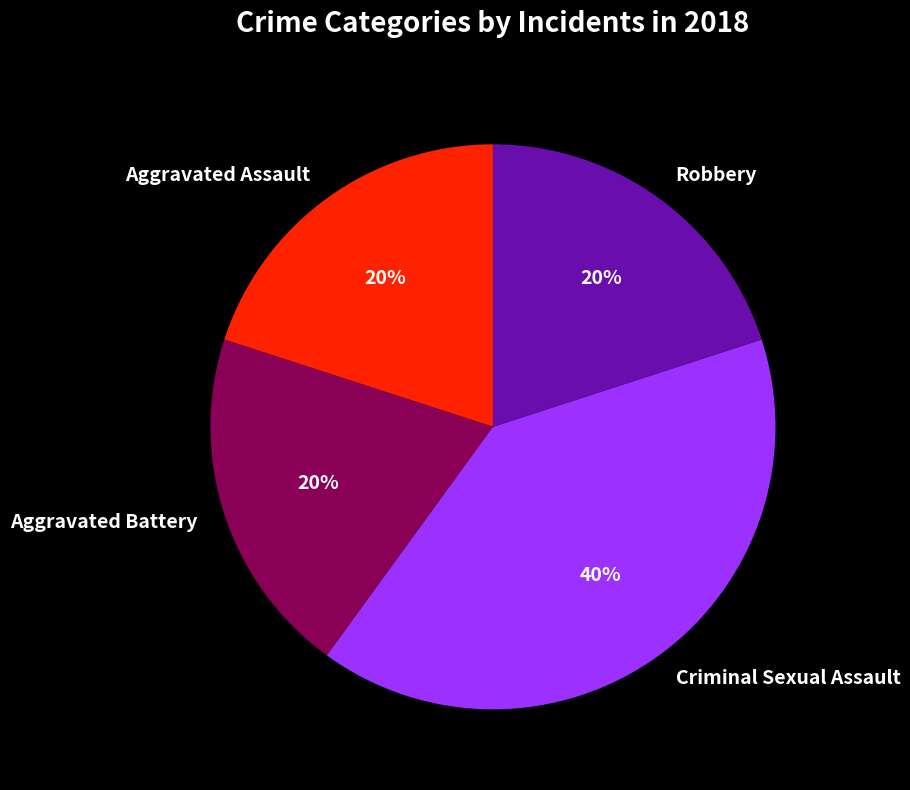

Is it true that Aggravated Battery is 28% of the pie?

False